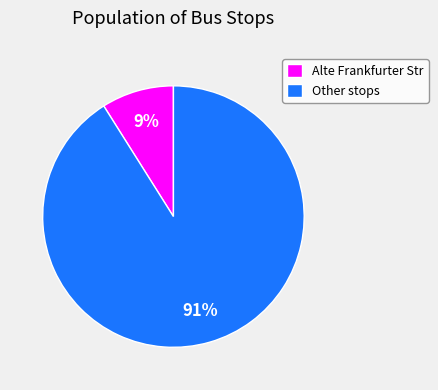

To the nearest percent, what is the average slice percentage?

50%